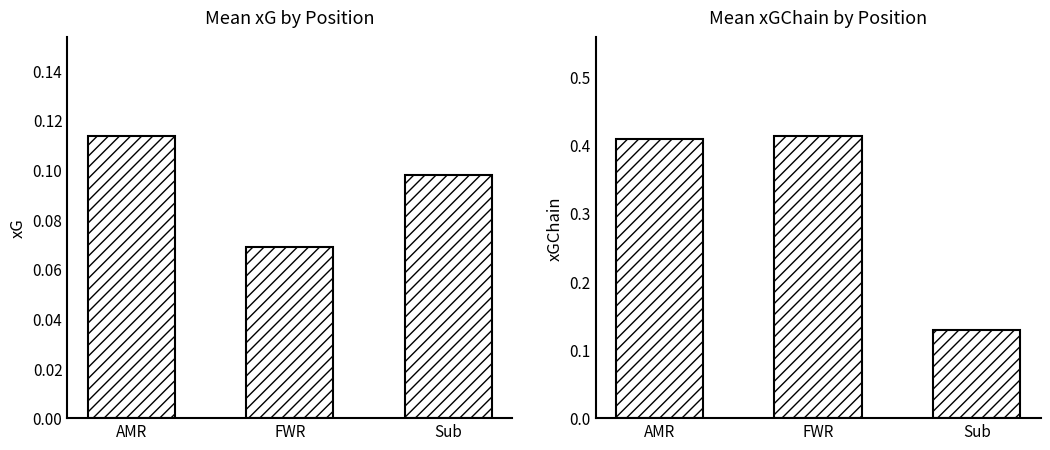

Reading right to left, extract all data points from this chart.

mean xG: 0.1	0.1	0.1
mean xGChain: 0.1	0.4	0.4